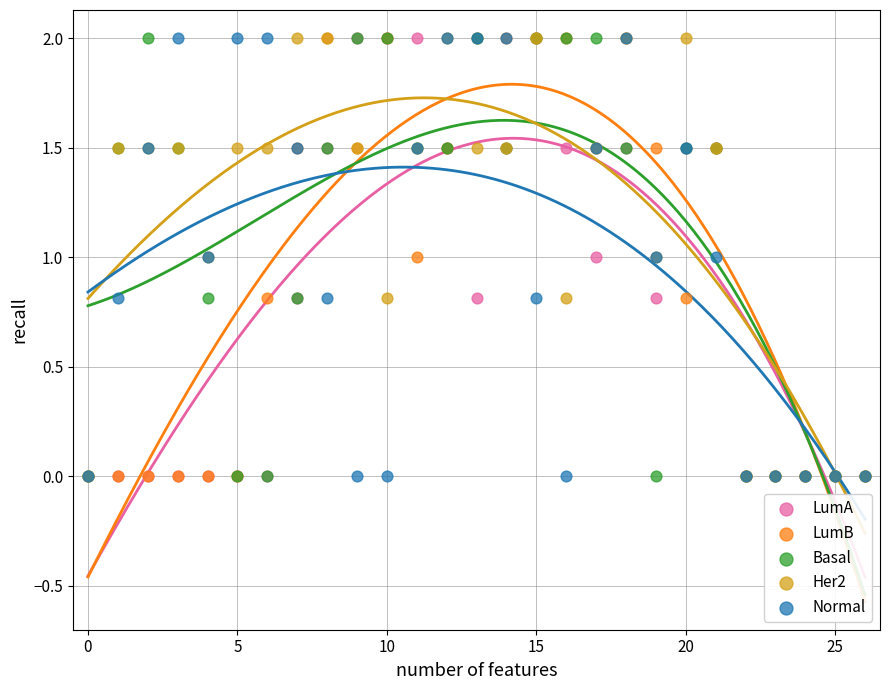

What are all the series names shown in the legend?

LumA, LumB, Basal, Her2, Normal